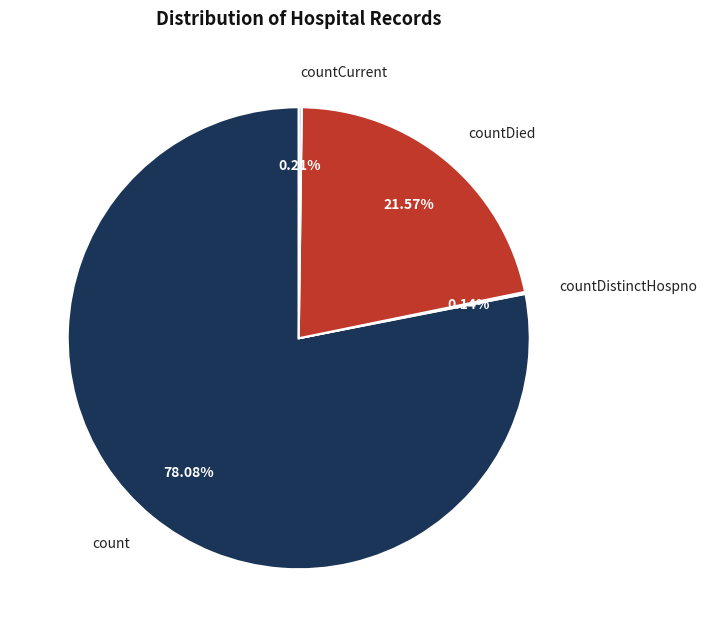

Is there any slice that represents more than half of the pie?

Yes